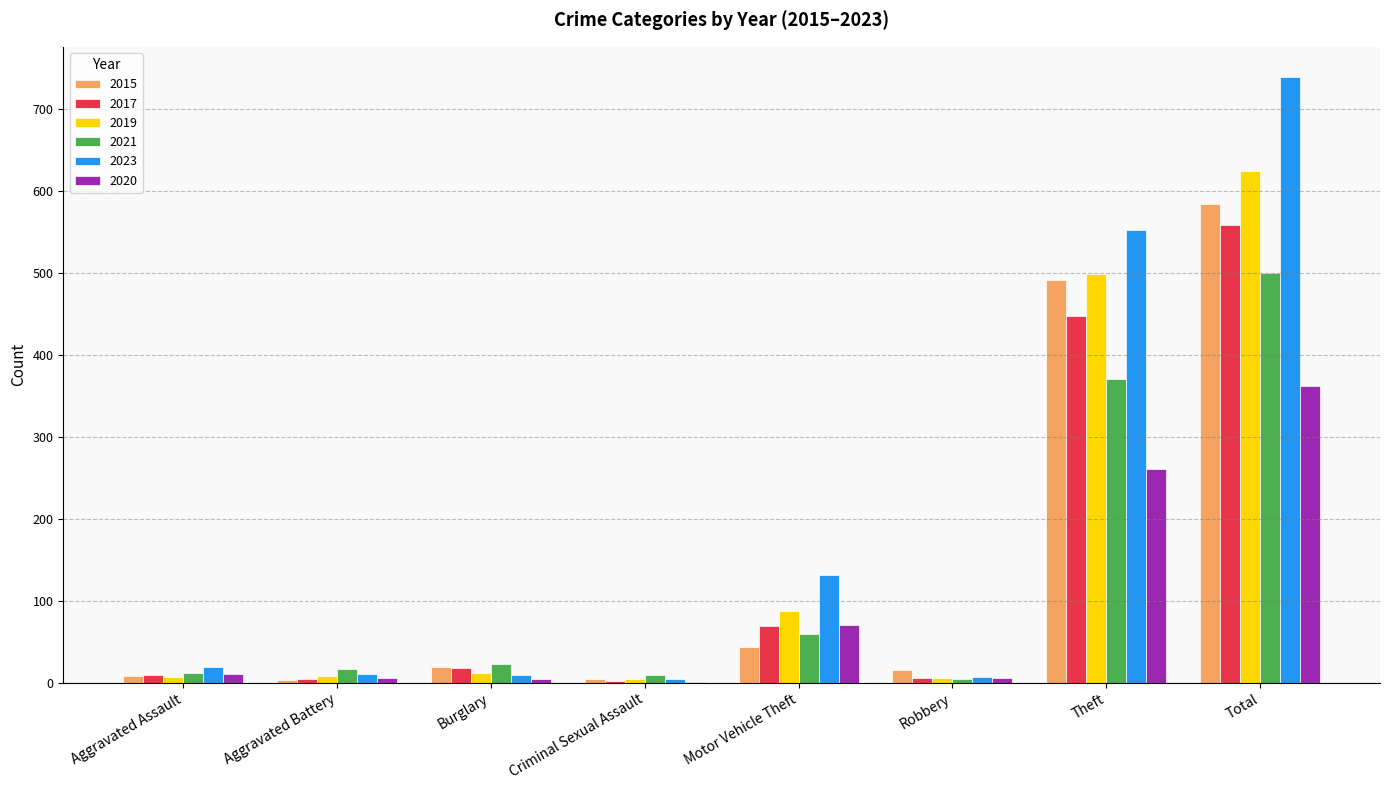

The value of 2017 at Aggravated Battery is 5. True or false?

True